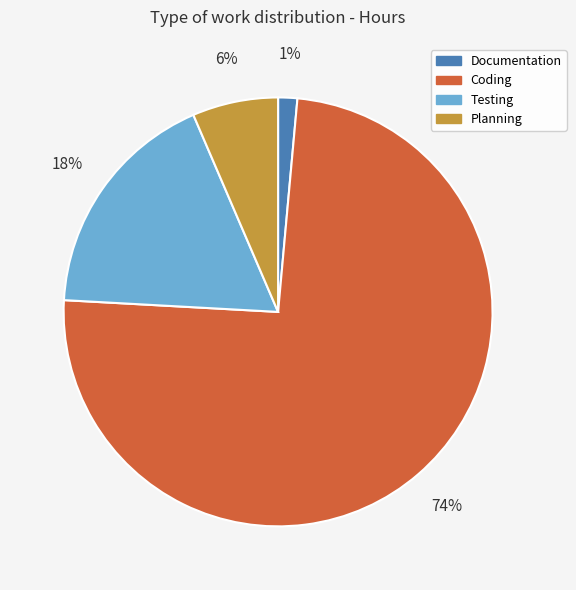

Which has a higher value, Documentation or Planning?

Planning